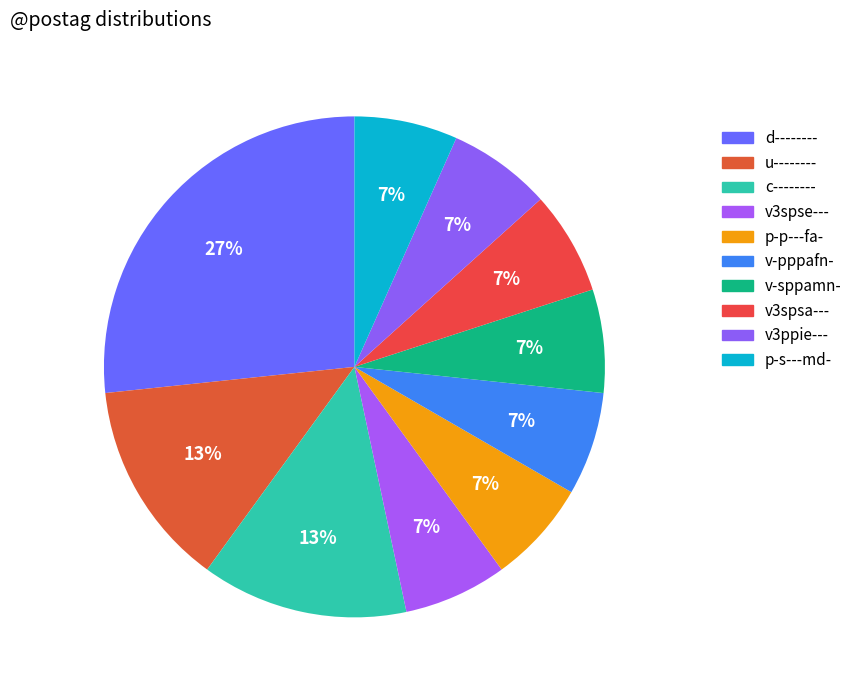

To the nearest percent, what portion does v3ppie--- represent?

7%